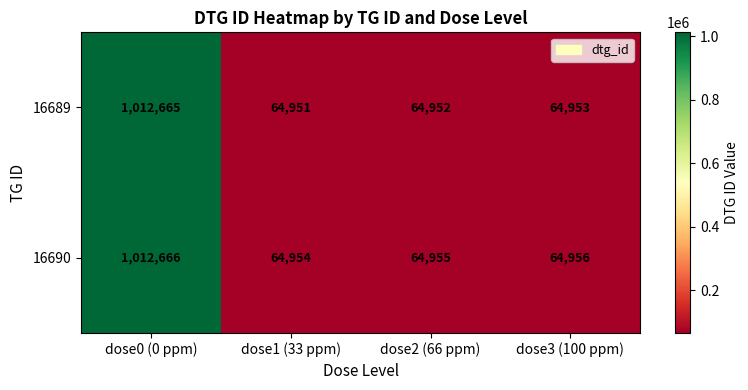

Which series has the largest total across all categories?

16690